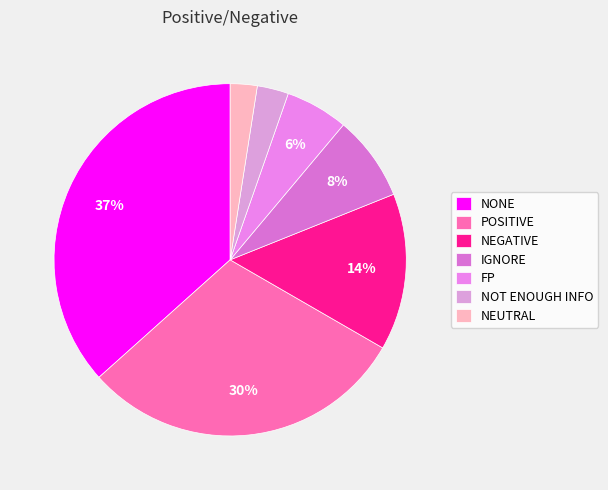

True or false: IGNORE accounts for 1% of the total.

False